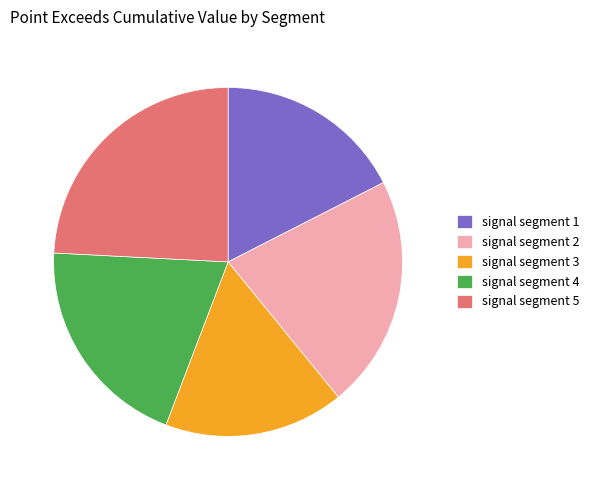

Does any single category account for the majority?

No